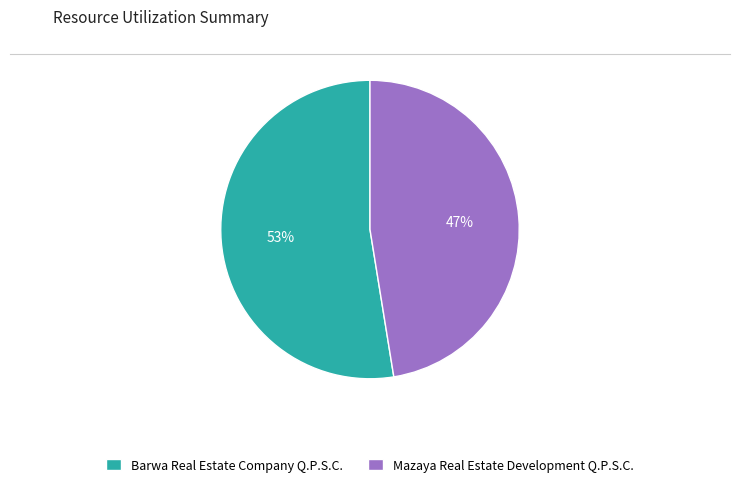

Do Mazaya Real Estate Development Q.P.S.C. and Barwa Real Estate Company Q.P.S.C. together represent more than half of the pie?

Yes